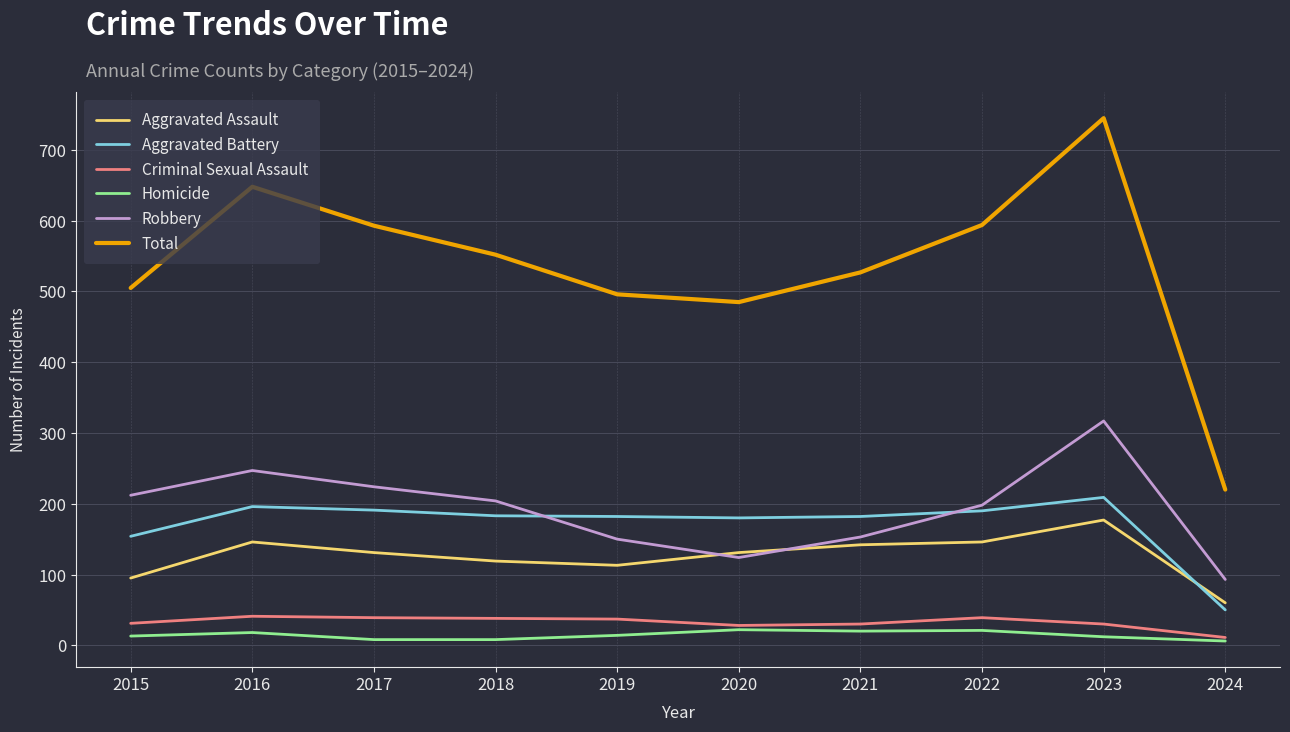

What is the maximum value shown in the chart?

745